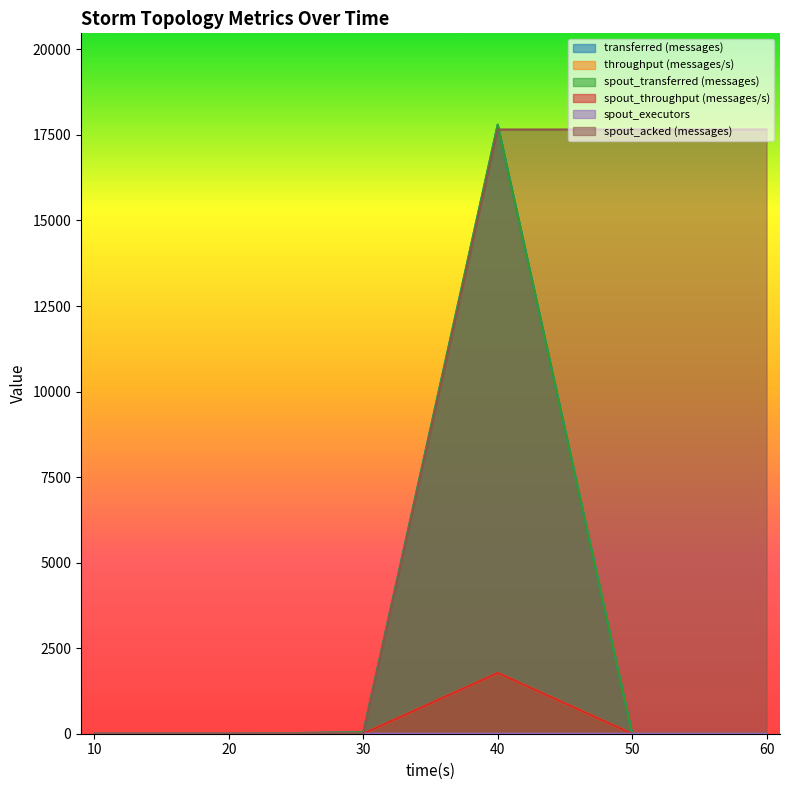

Reading left to right, transcribe all the data shown in this chart.

transferred (messages): 10=0	20=0	30=40	40=17800	50=0	60=0
throughput (messages/s): 10=0	20=0	30=3	40=1777	50=0	60=0
spout_transferred (messages): 10=0	20=0	30=40	40=17800	50=0	60=0
spout_throughput (messages/s): 10=0	20=0	30=3	40=1777	50=0	60=0
spout_executors: 10=0	20=1	30=1	40=1	50=1	60=1
spout_acked (messages): 10=0	20=0	30=0	40=17660	50=17660	60=17660